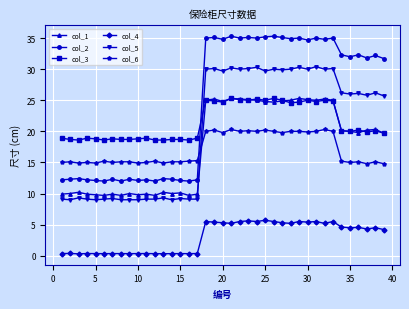

Count the number of categories in the chart.

39